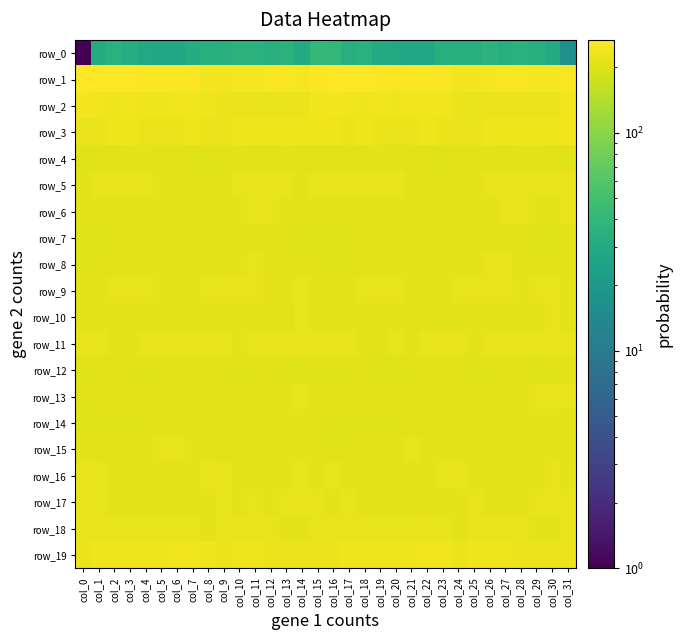

What is the total value across all series at col_18?

4168.1